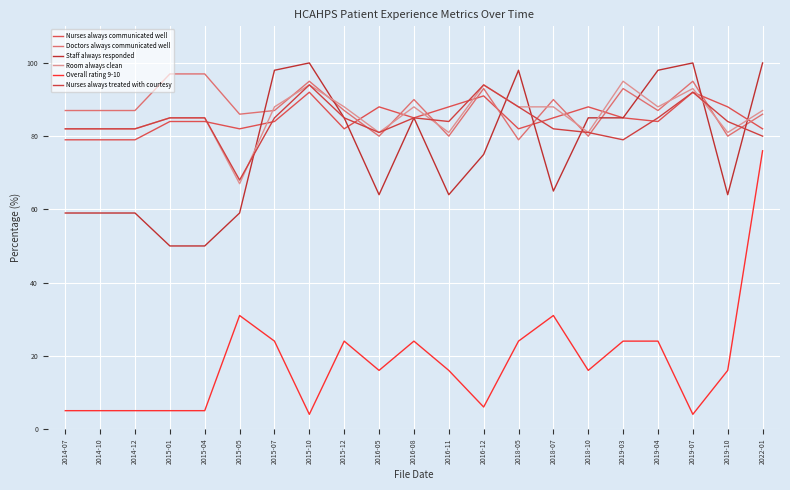

True or false: Room always clean and Nurses always treated with courtesy intersect in this chart.

True